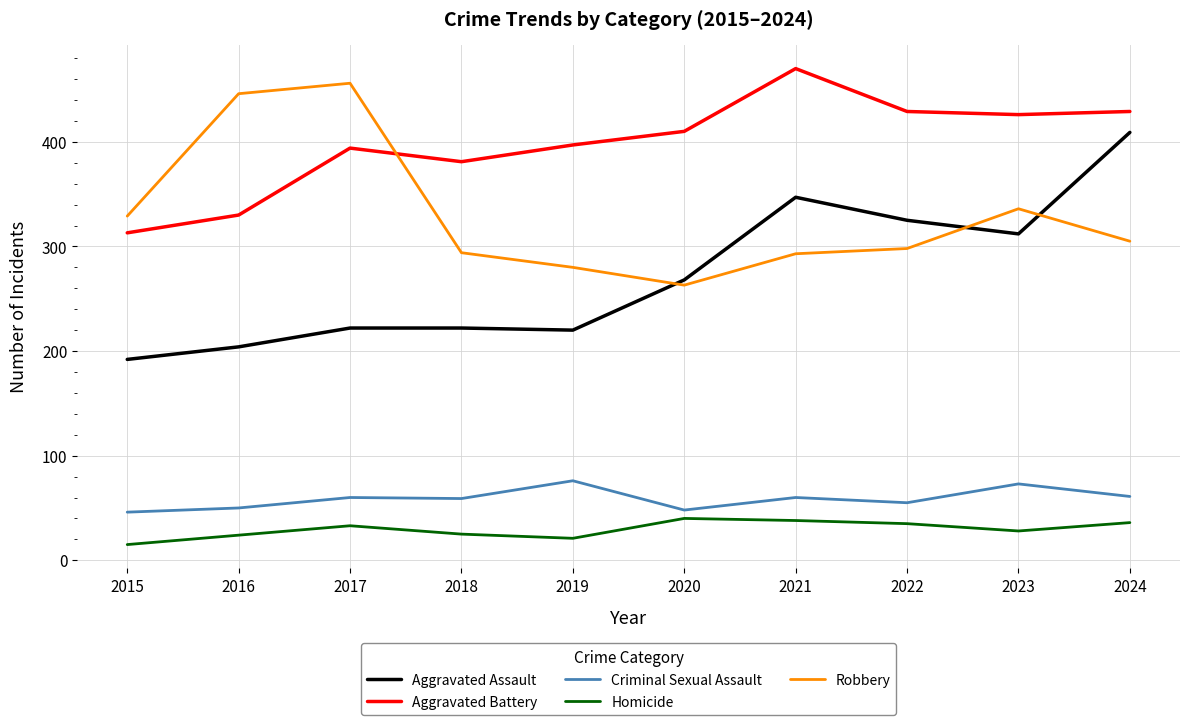

Rank the series at 2017 from lowest to highest value.

Homicide, Criminal Sexual Assault, Aggravated Assault, Aggravated Battery, Robbery